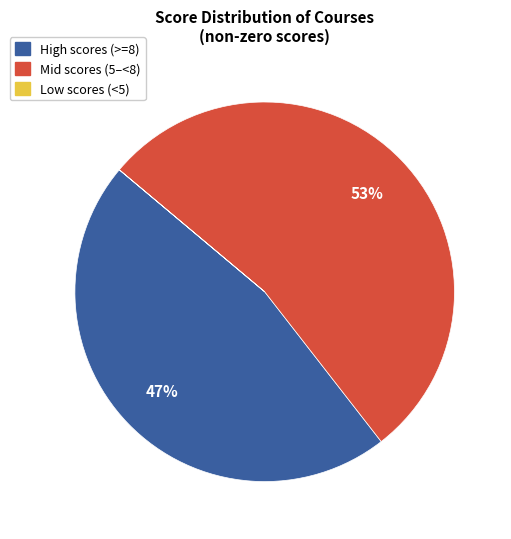

To the nearest percent, what is the average slice percentage?

33%